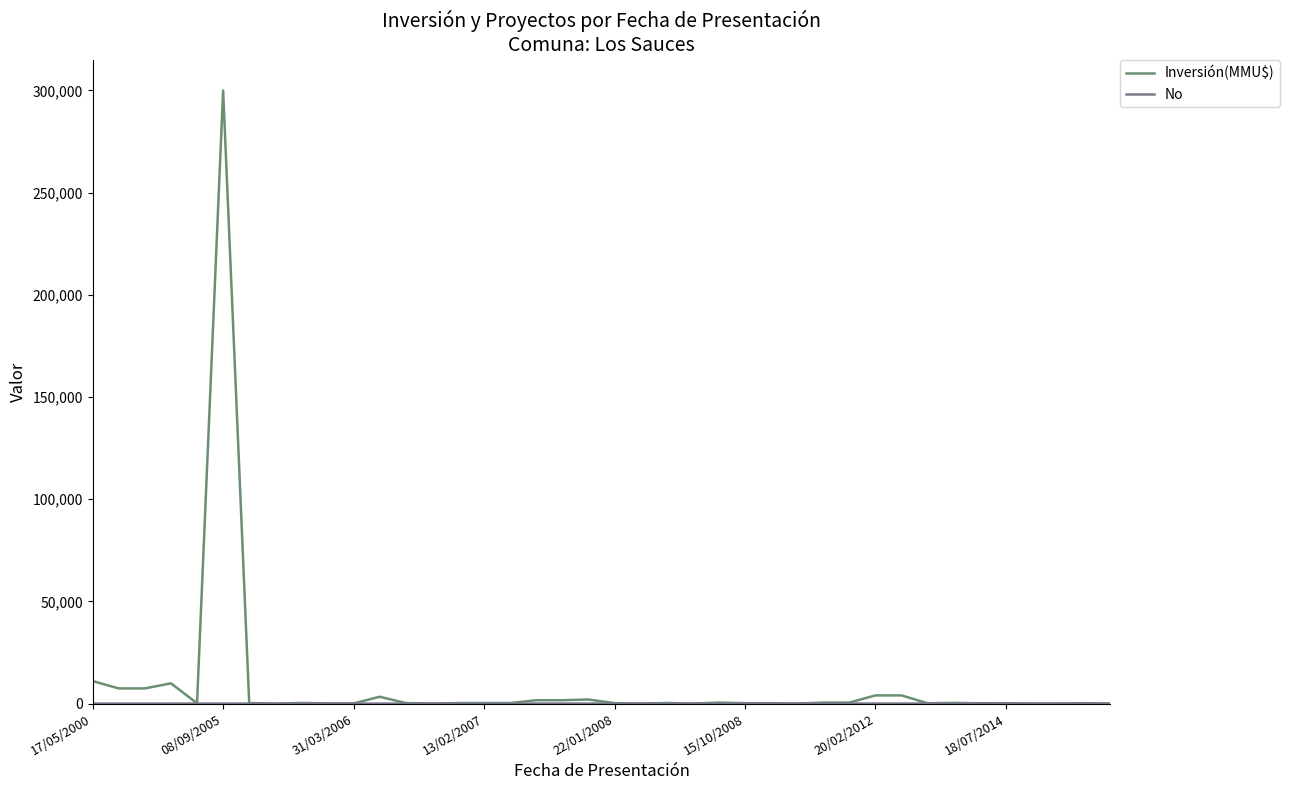

List the series in order of their overall mean, lowest first.

No, Inversión(MMU$)